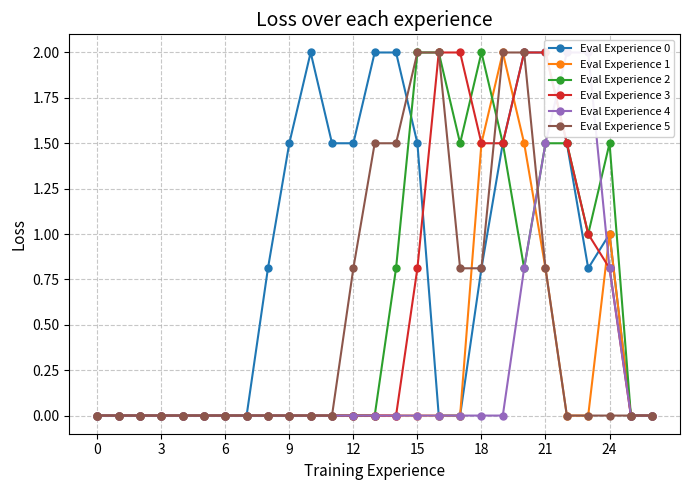

Which series has the largest range (max minus min)?

Eval Experience 0